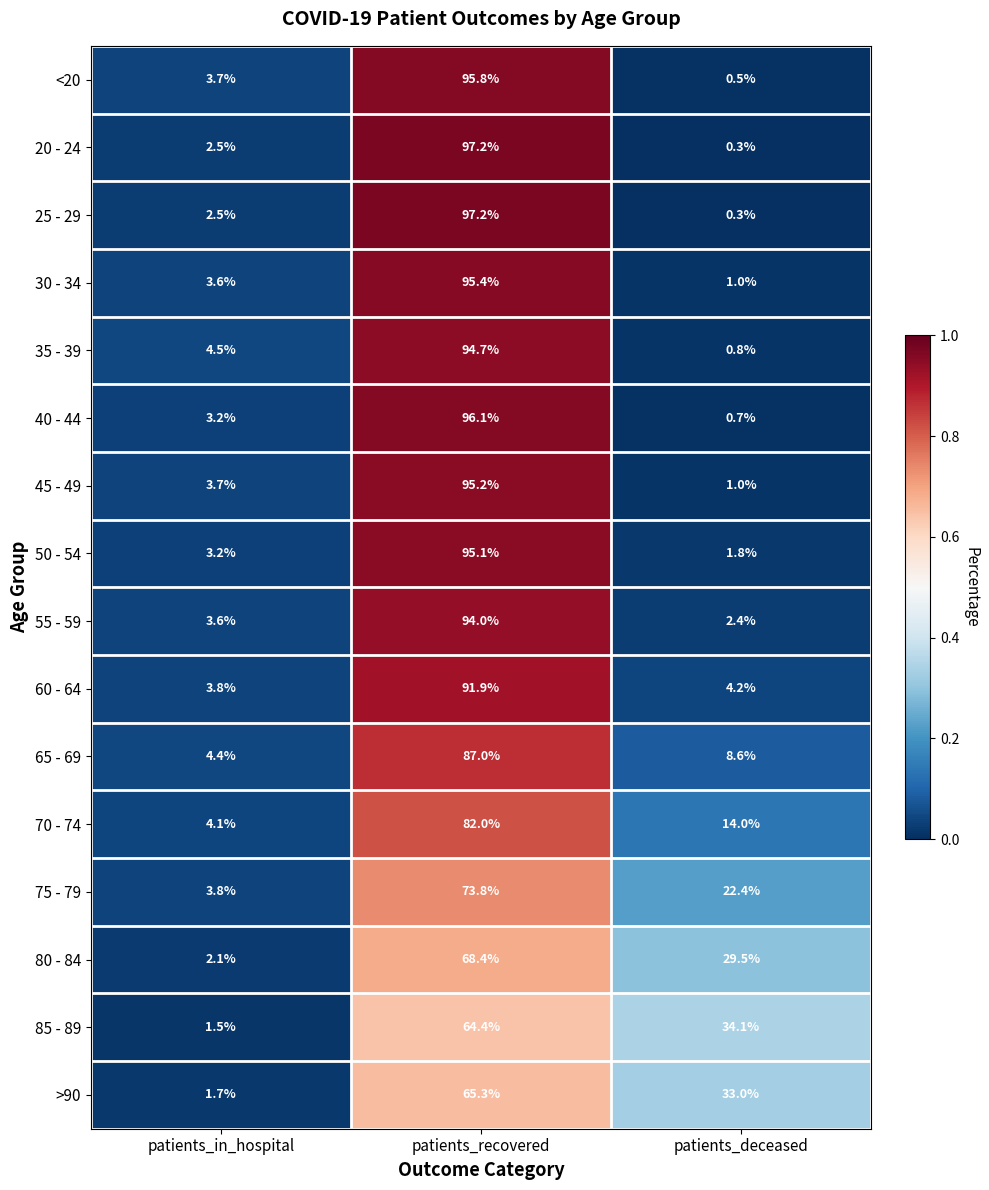

Is it true that >90 equals 2.3 at patients_in_hospital?

False